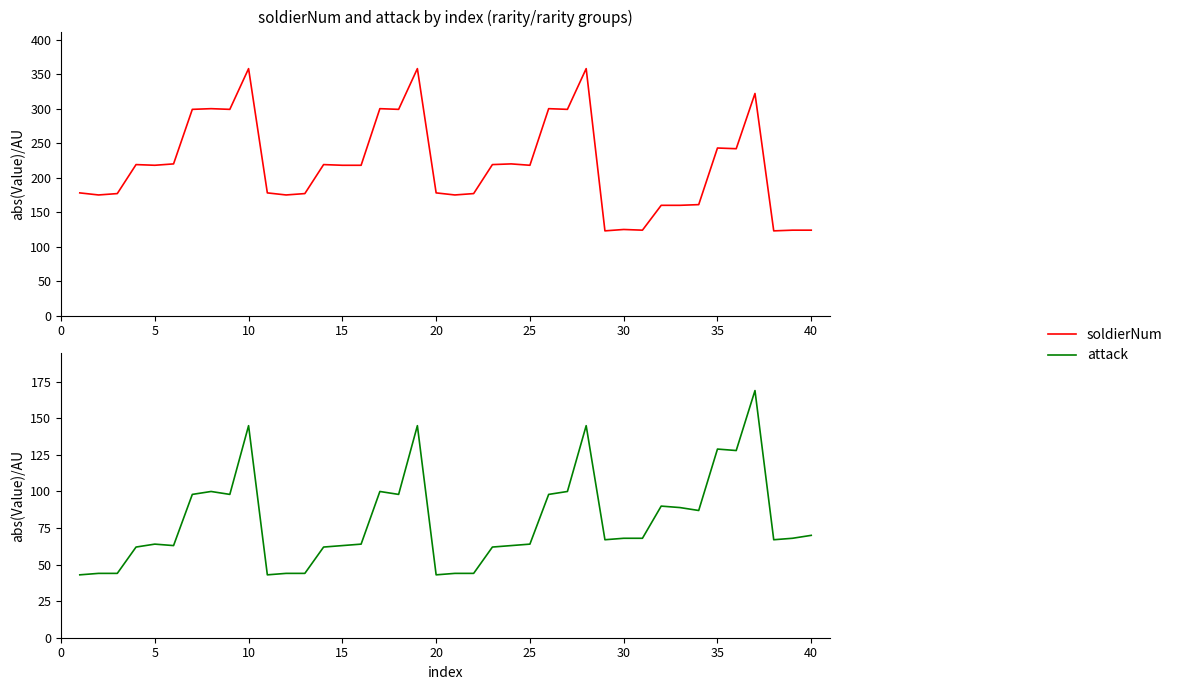

True or false: soldierNum has more than 0 interior local peaks.

True